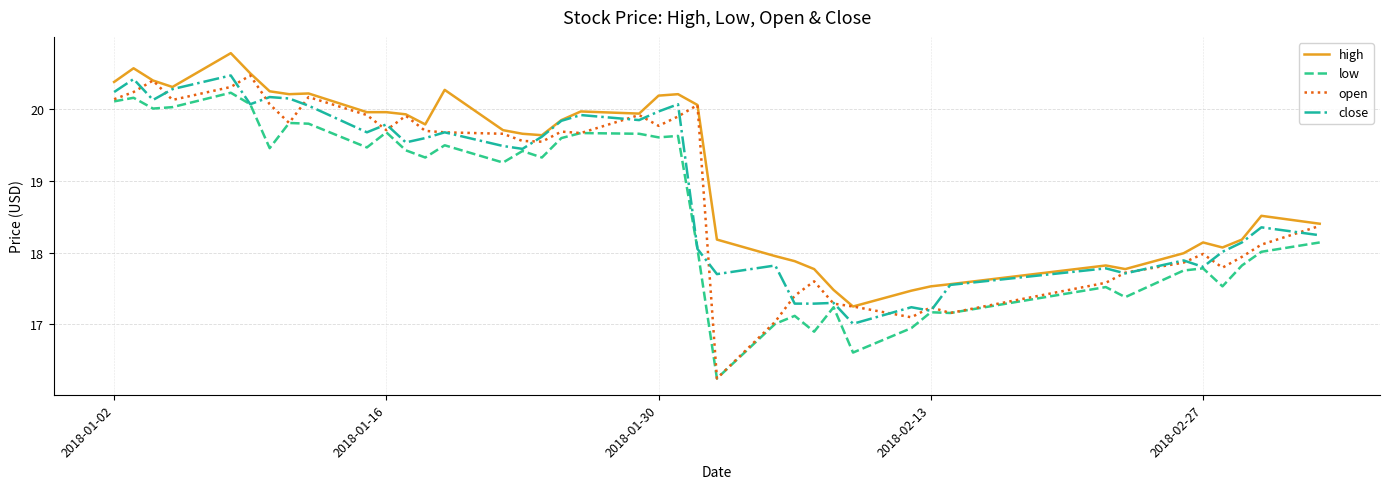

What is the average value of the close series?

18.9